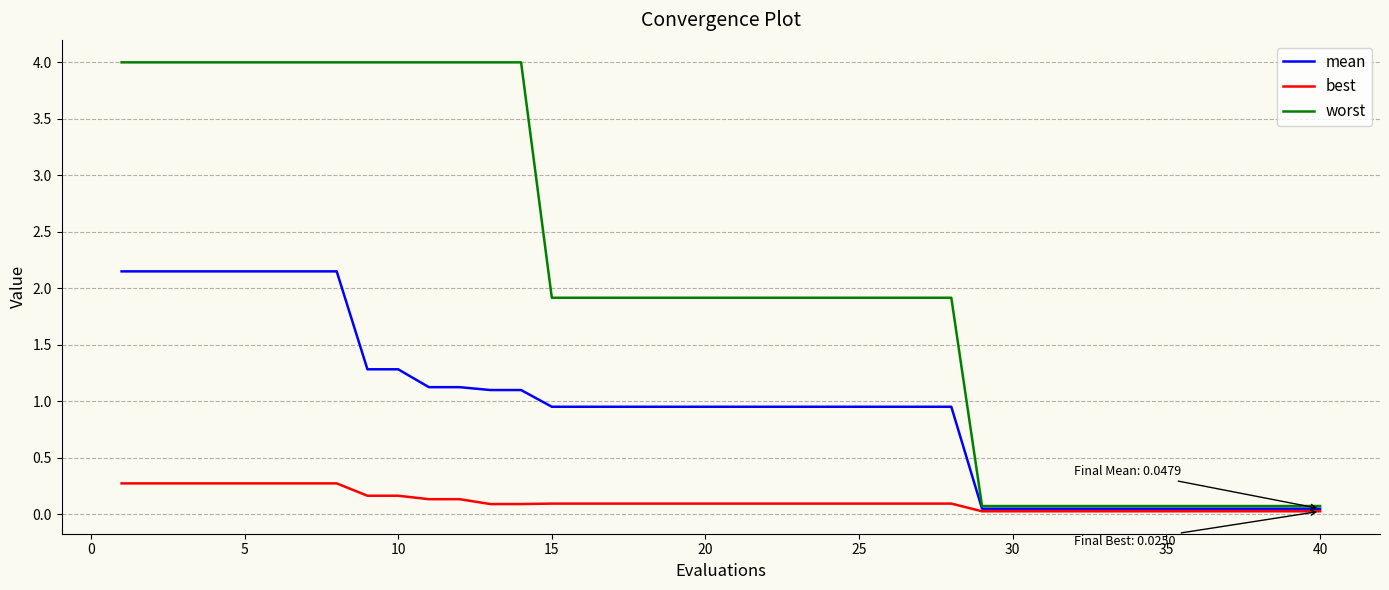

Which series has the largest total across all categories?

worst